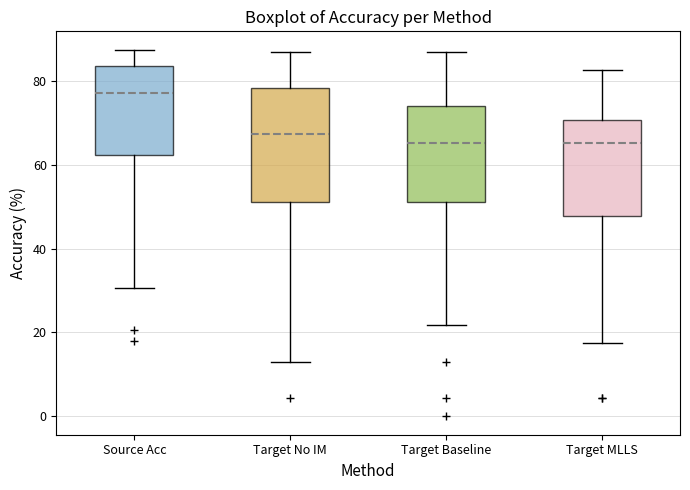

Reading left to right, read every box against the y-axis: the position of its median line, the range the box covers, and the ends of its whiskers. The values are not printed on the chart, so give them approximately, as read against the axis.

Source Acc: median 78, box 62 to 84, whiskers 30 to 88
Target No IM: median 68, box 52 to 78, whiskers 14 to 86
Target Baseline: median 66, box 52 to 74, whiskers 22 to 86
Target MLLS: median 66, box 48 to 70, whiskers 18 to 82